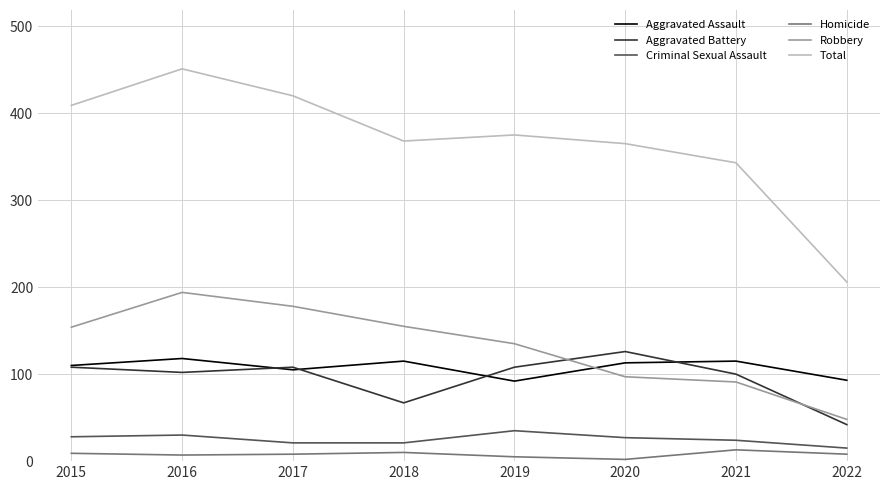

Which series has the widest spread of values?

Total